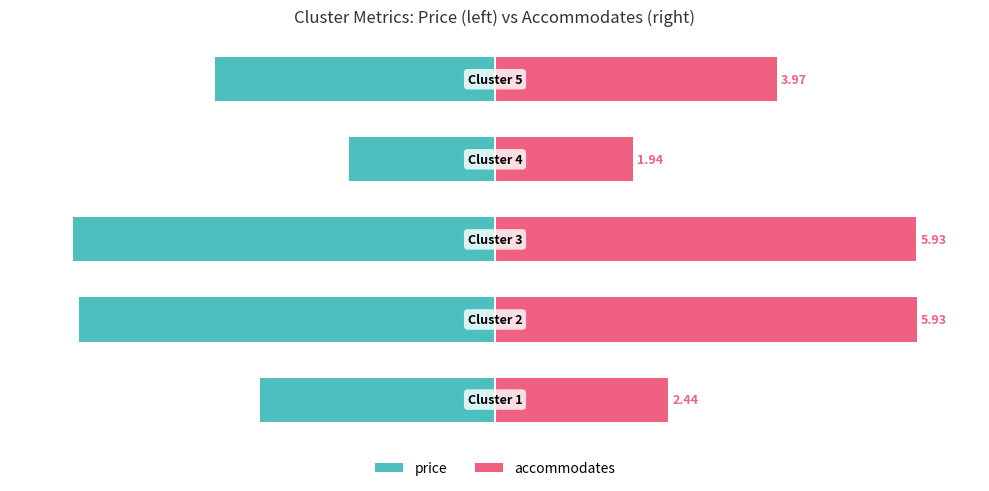

What is the spread (max minus min) of values at 3?

67.4